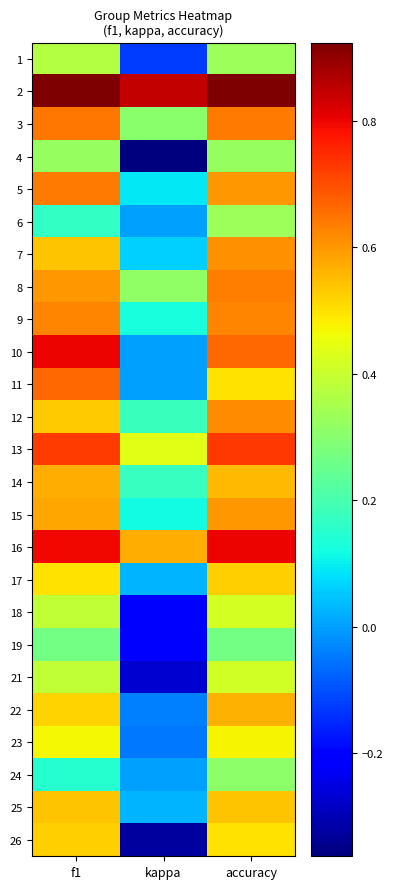

Reading left to right, transcribe all the data shown in this chart.

1: f1=0.4	kappa=-0.1	accuracy=0.3
2: f1=0.9	kappa=0.8	accuracy=0.9
3: f1=0.6	kappa=0.3	accuracy=0.6
4: f1=0.3	kappa=-0.4	accuracy=0.3
5: f1=0.6	kappa=0.1	accuracy=0.6
6: f1=0.2	kappa=0.0	accuracy=0.3
7: f1=0.5	kappa=0.1	accuracy=0.6
8: f1=0.6	kappa=0.3	accuracy=0.6
9: f1=0.6	kappa=0.1	accuracy=0.6
10: f1=0.8	kappa=0.0	accuracy=0.7
11: f1=0.7	kappa=0.0	accuracy=0.5
12: f1=0.5	kappa=0.2	accuracy=0.6
13: f1=0.7	kappa=0.4	accuracy=0.7
14: f1=0.6	kappa=0.2	accuracy=0.6
15: f1=0.6	kappa=0.1	accuracy=0.6
16: f1=0.8	kappa=0.6	accuracy=0.8
17: f1=0.5	kappa=0.0	accuracy=0.5
18: f1=0.4	kappa=-0.2	accuracy=0.4
19: f1=0.3	kappa=-0.2	accuracy=0.3
21: f1=0.4	kappa=-0.3	accuracy=0.4
22: f1=0.5	kappa=-0.0	accuracy=0.6
23: f1=0.5	kappa=-0.0	accuracy=0.5
24: f1=0.1	kappa=0.0	accuracy=0.3
25: f1=0.5	kappa=0.0	accuracy=0.5
26: f1=0.5	kappa=-0.3	accuracy=0.5